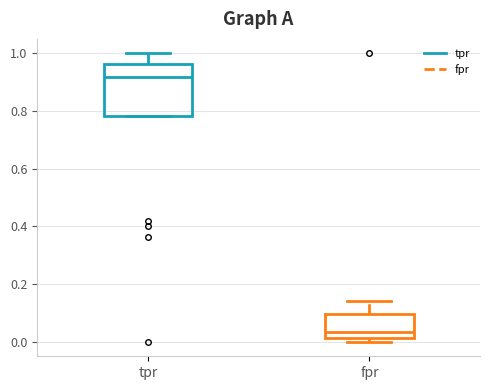

Comparing the boxes themselves (not the whiskers), which one is the tallest?

tpr